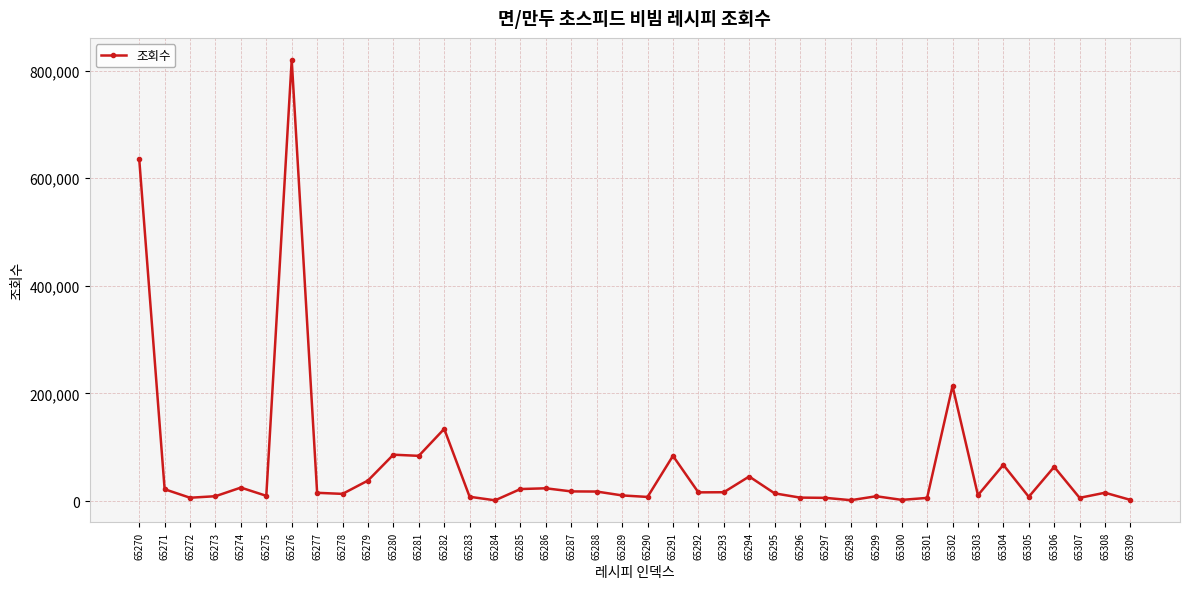

How many series are shown in this chart?

1